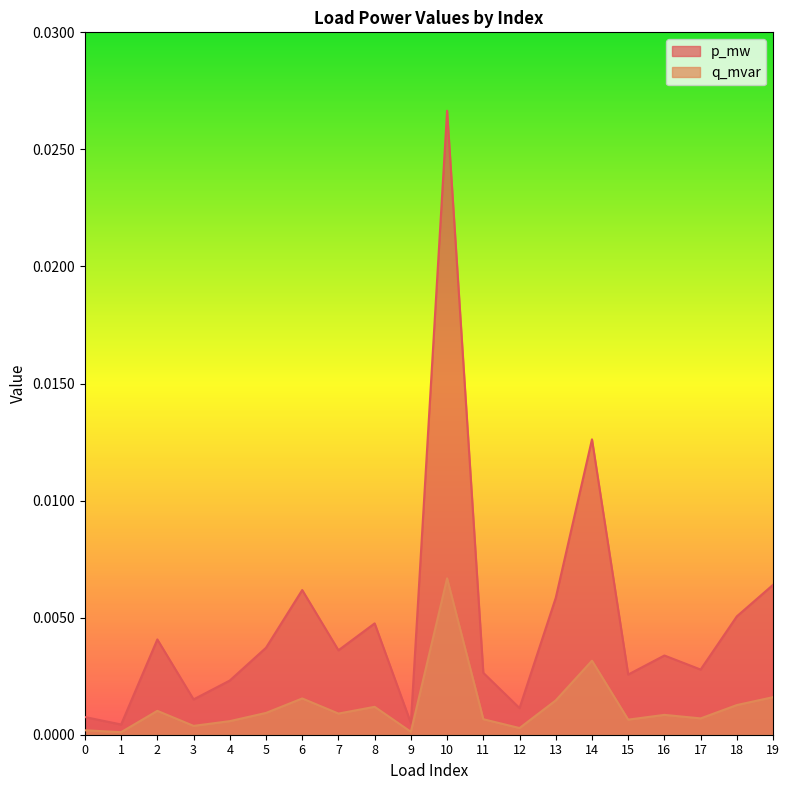

In q_mvar, how many points are higher than both neighbors (excluding endpoints)?

6